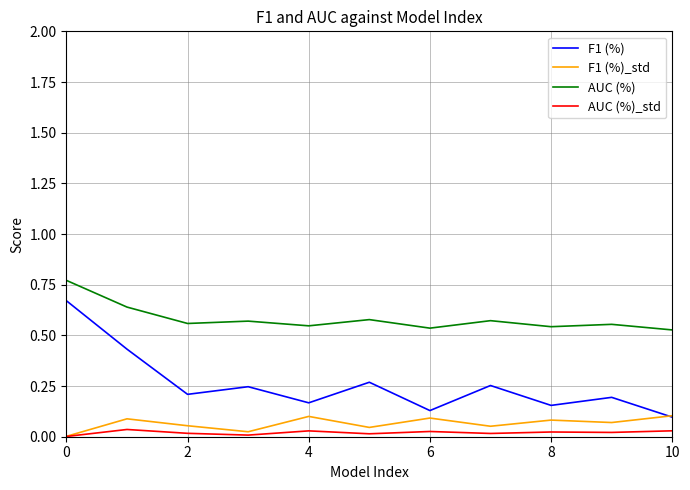

Which series has the largest total across all categories?

AUC (%)